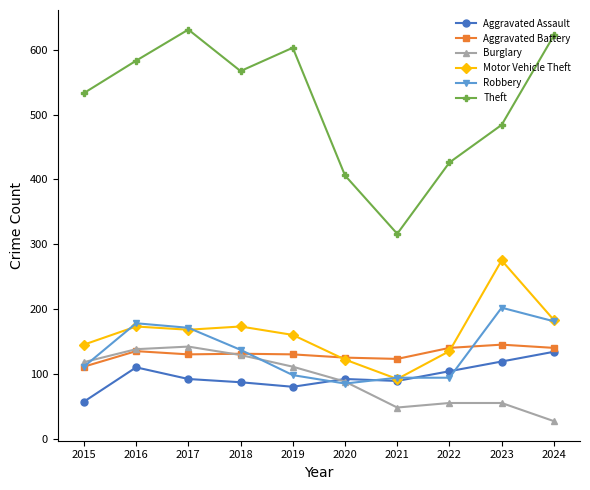

Which series has the largest total across all categories?

Theft